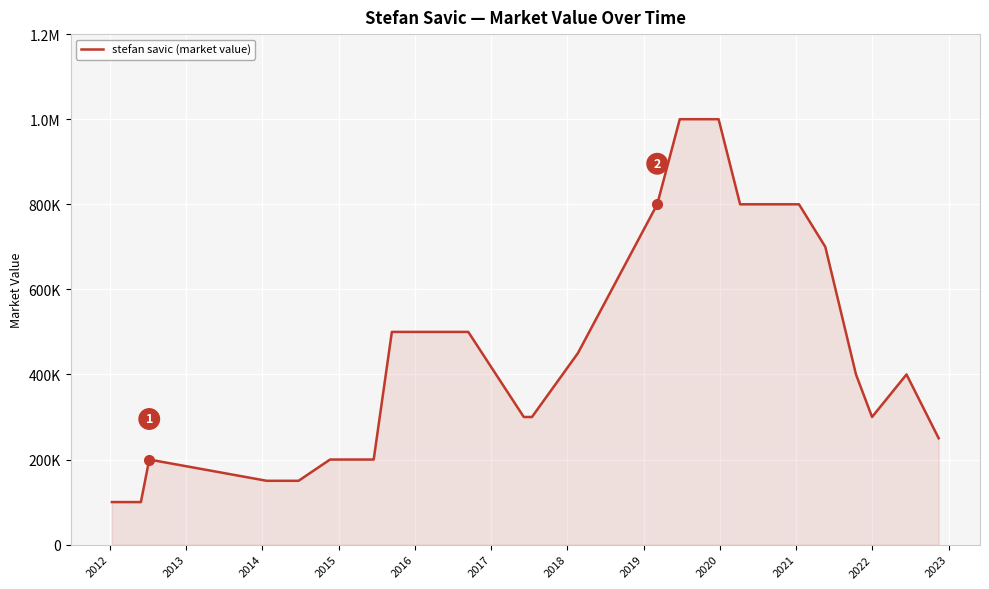

Does the chart display data point markers on the line(s)?

No